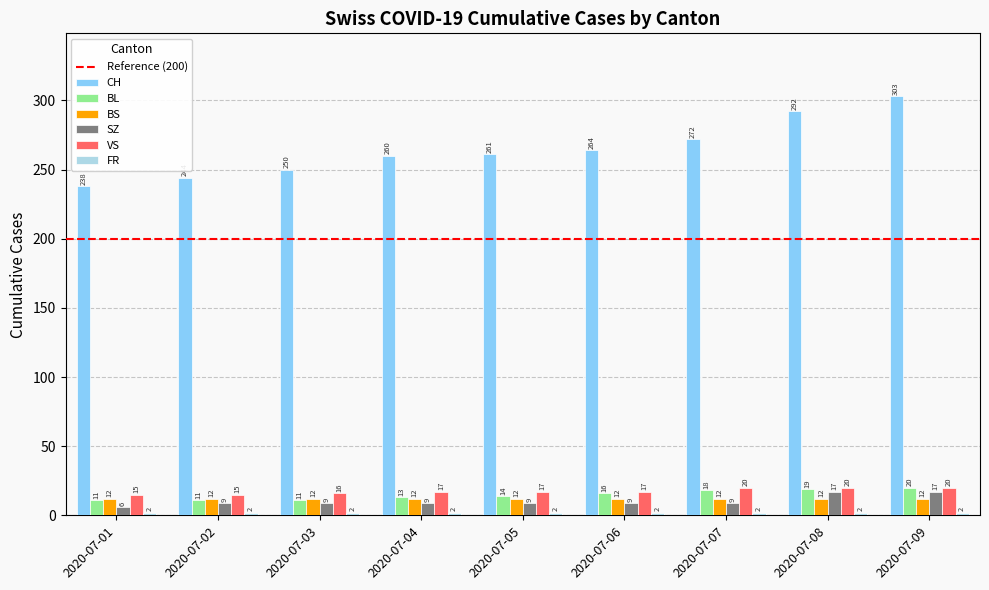

What is the lowest value of the BS series?

12